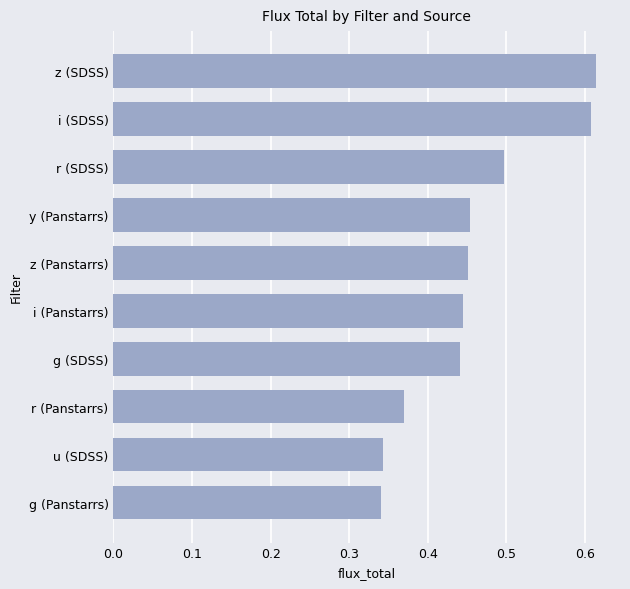

How many values are between 0 and 1?

10